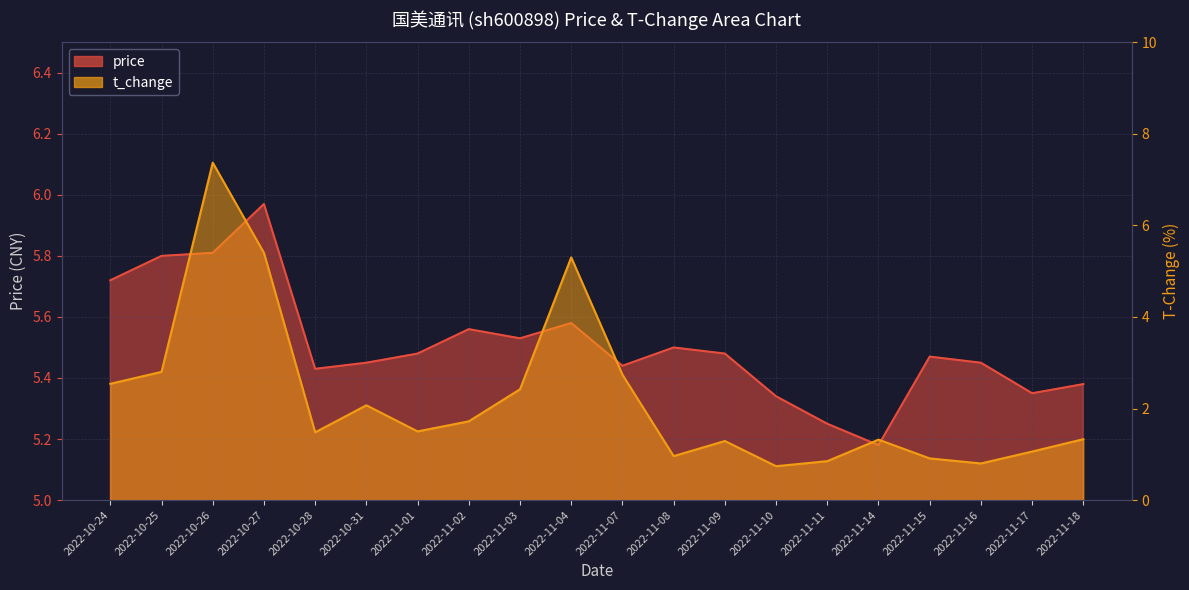

Which category has the highest value across all series?

2022-10-26